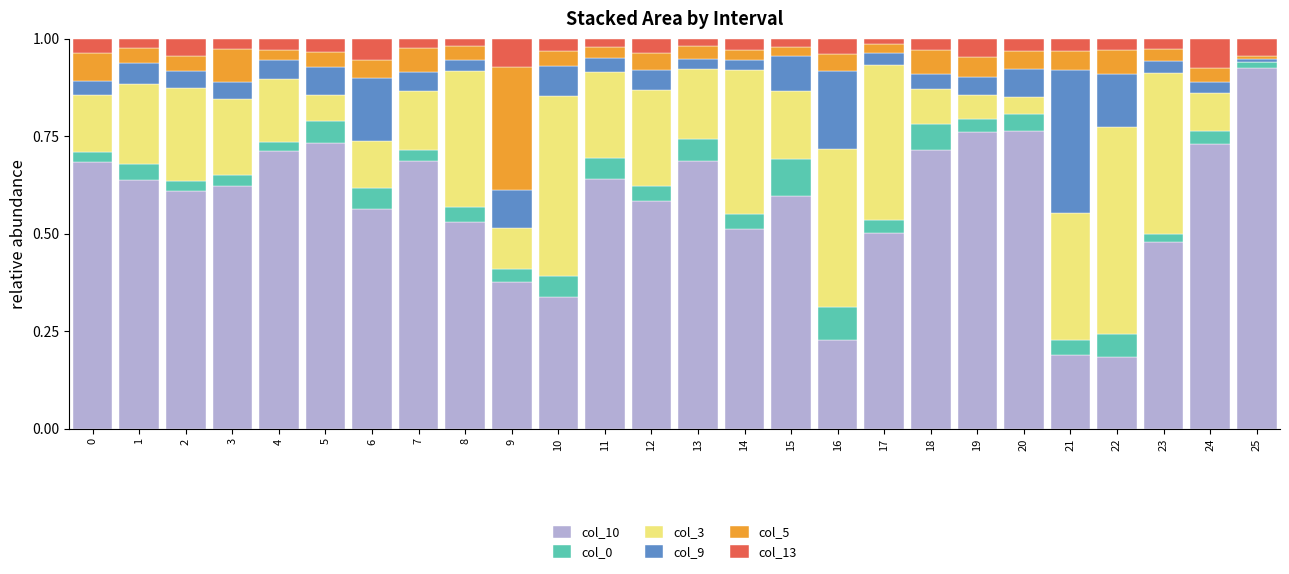

What is the total value across all series at 1?

1.0